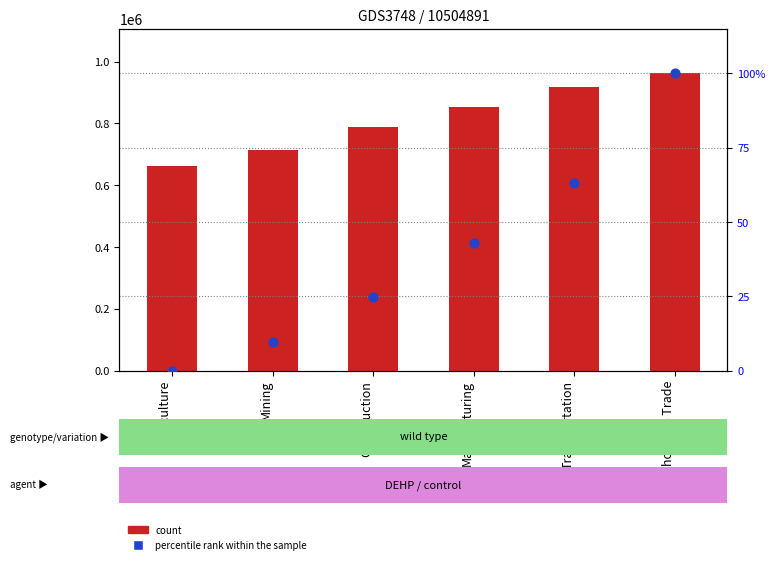

Which series contains the highest Y value?

count